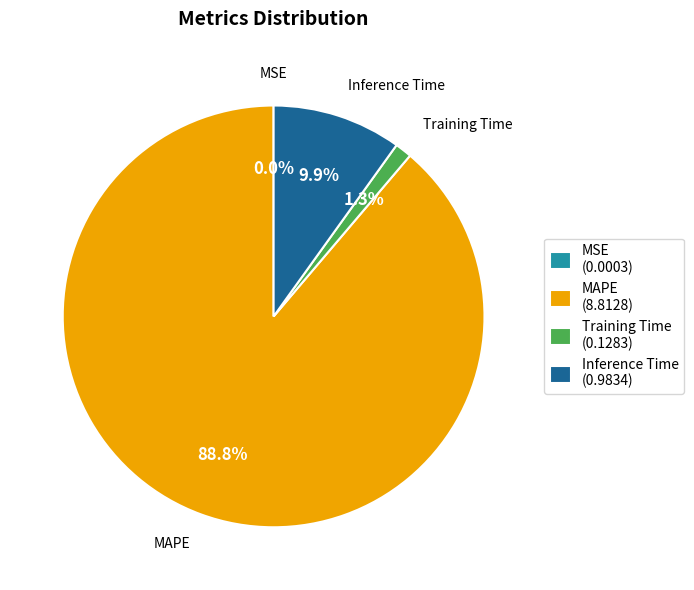

To the nearest percent, what percentage of the pie is Training Time?

1%